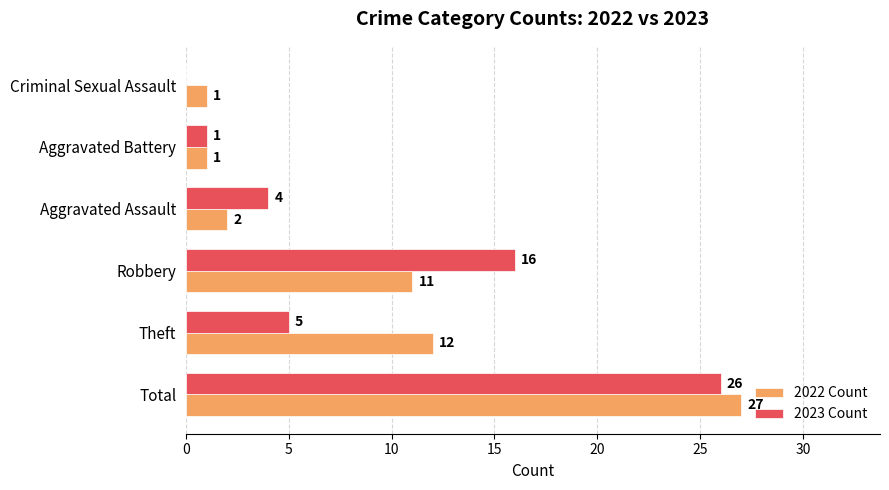

How many values in 2023 Count are above zero?

5